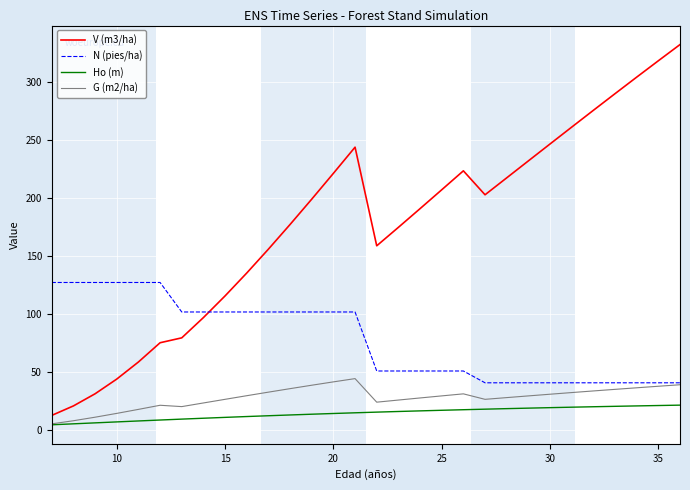

Rank the series by their maximum value, from lowest to highest.

Ho (m), G (m2/ha), N (pies/ha), V (m3/ha)